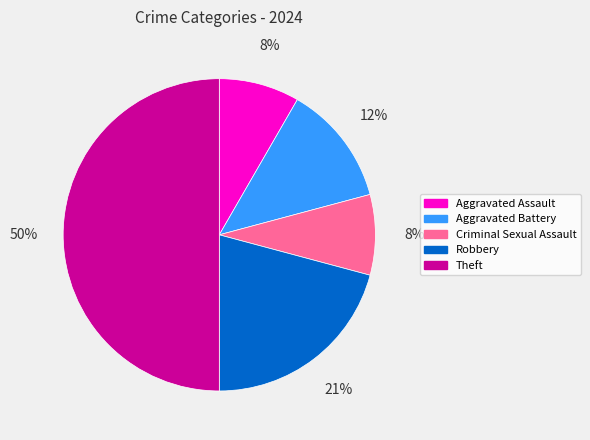

To the nearest percent, what portion does Aggravated Assault represent?

8%